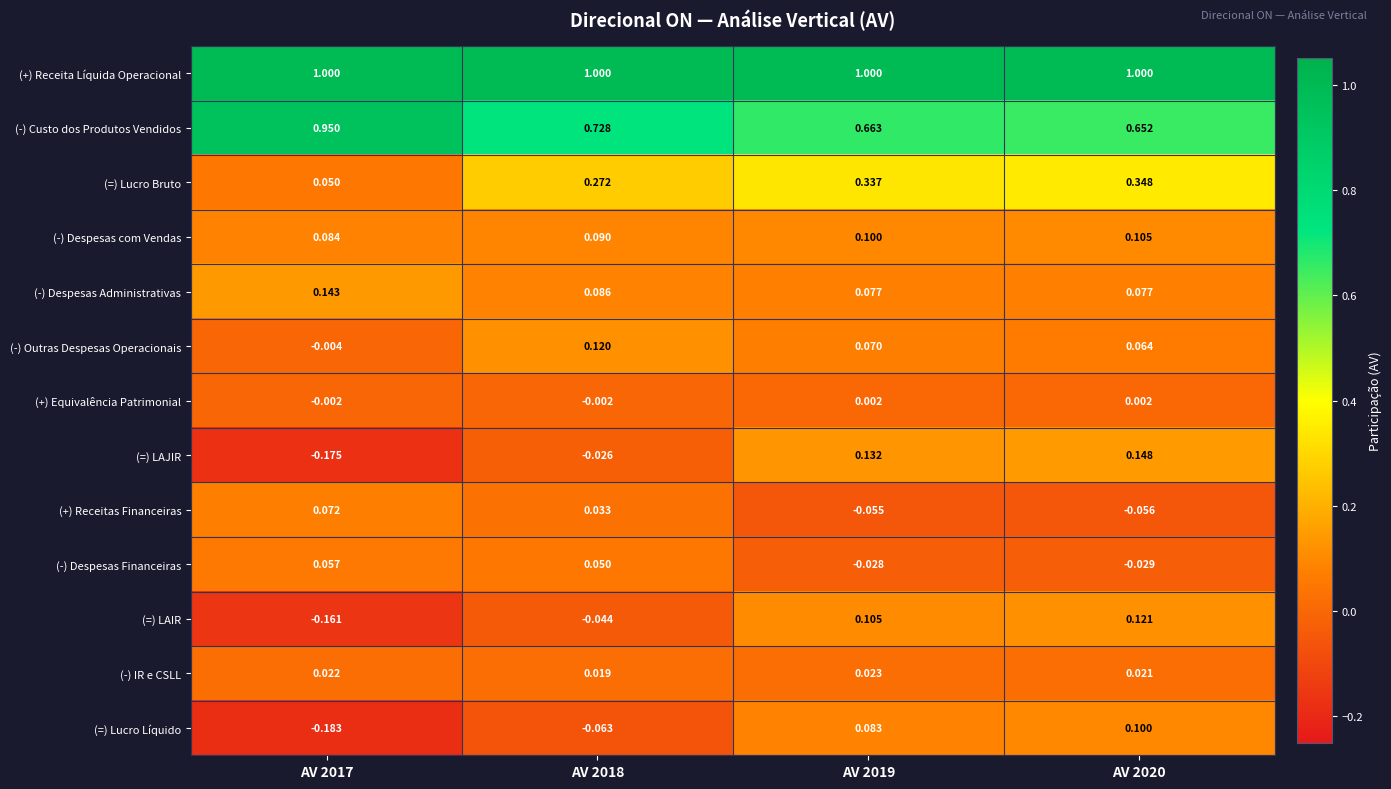

Between AV 2018 and AV 2019, which series saw the biggest shift?

(=) LAJIR